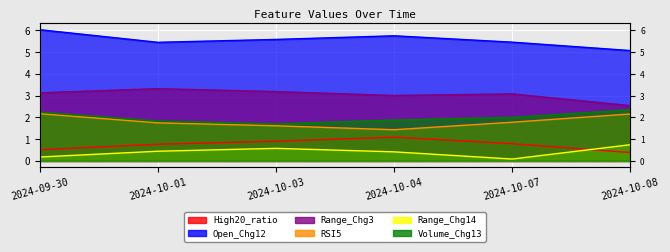

At which label is Range_Chg3 closest to 2?

2024-10-08